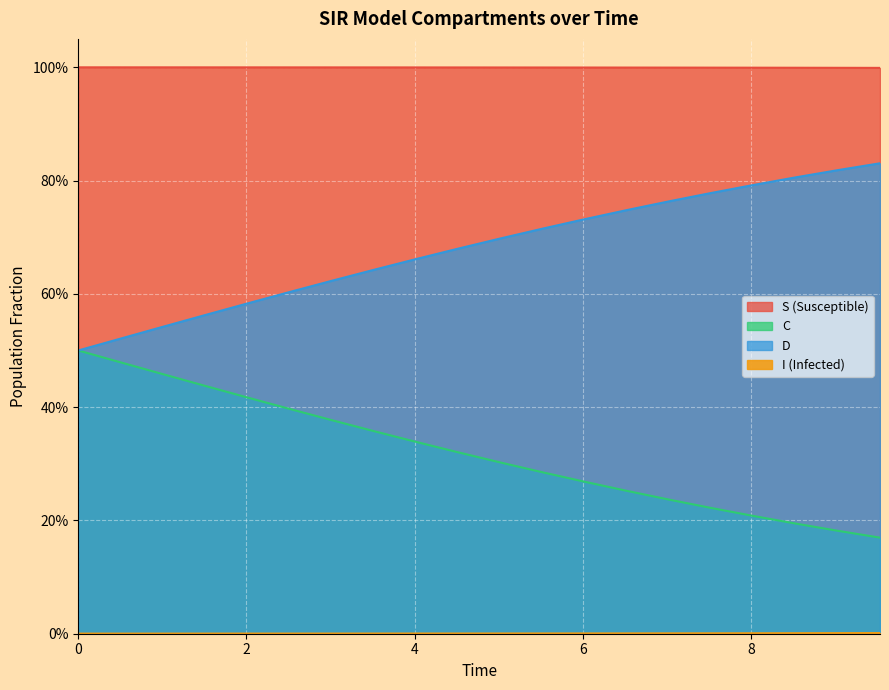

What is the difference between the highest and lowest values at 8?

1.0